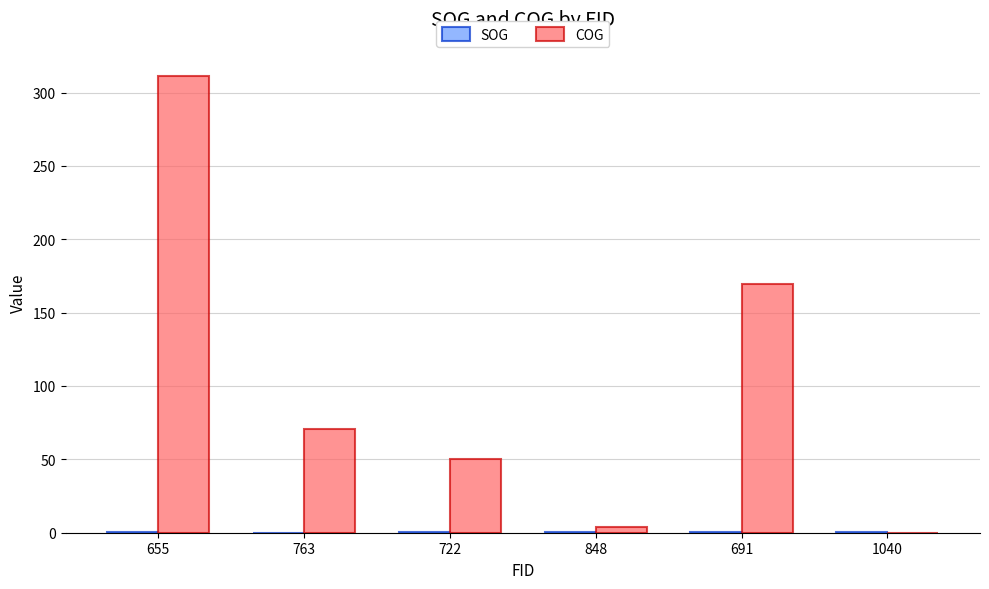

At which category is the sum across all series the highest?

655